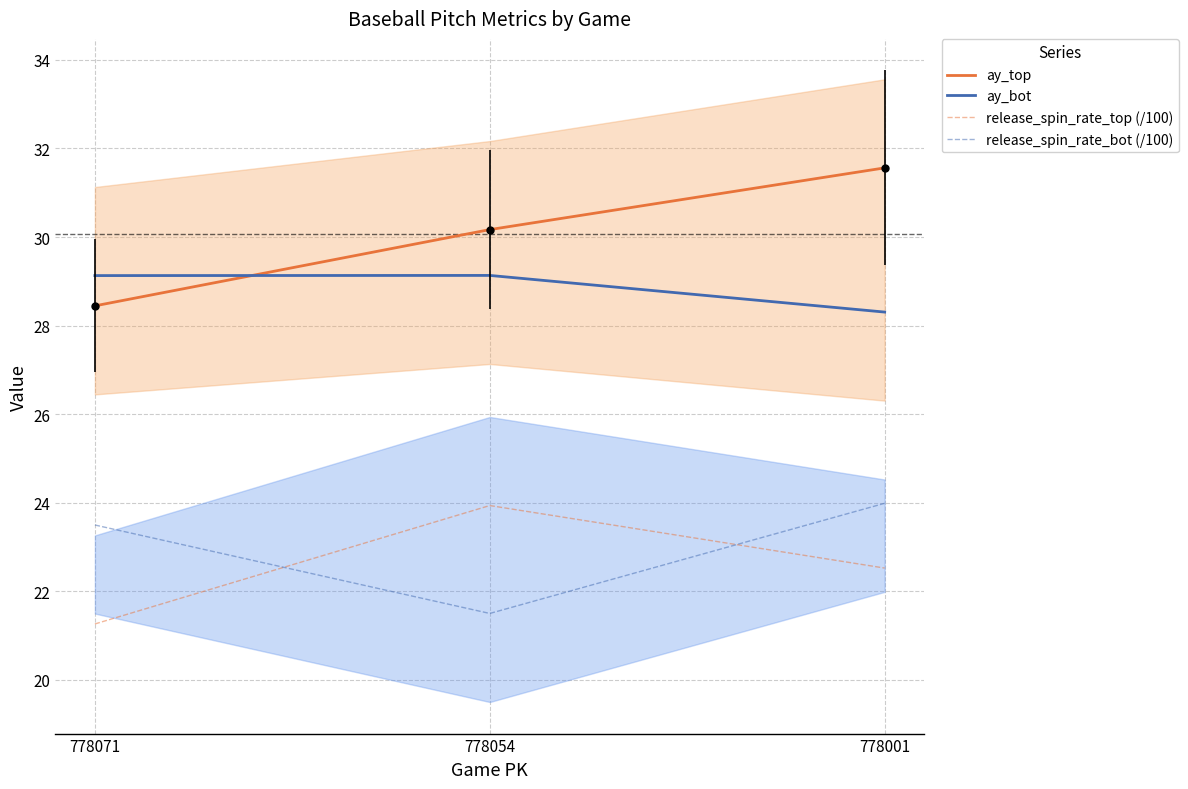

At which label is release_spin_rate_bot (/100) closest to 22?

778054